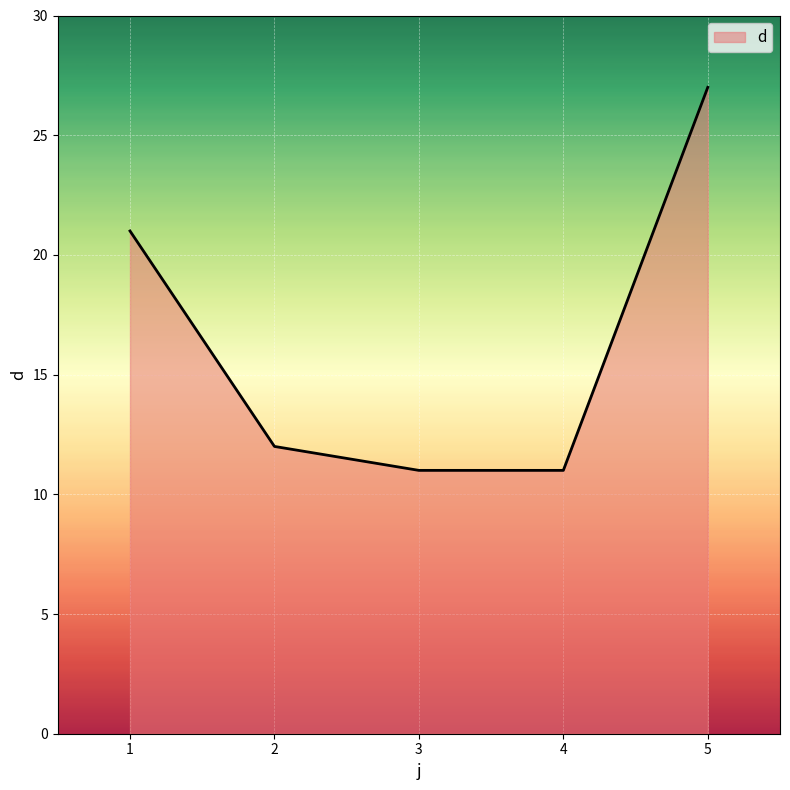

How many distinct data groups are displayed?

1